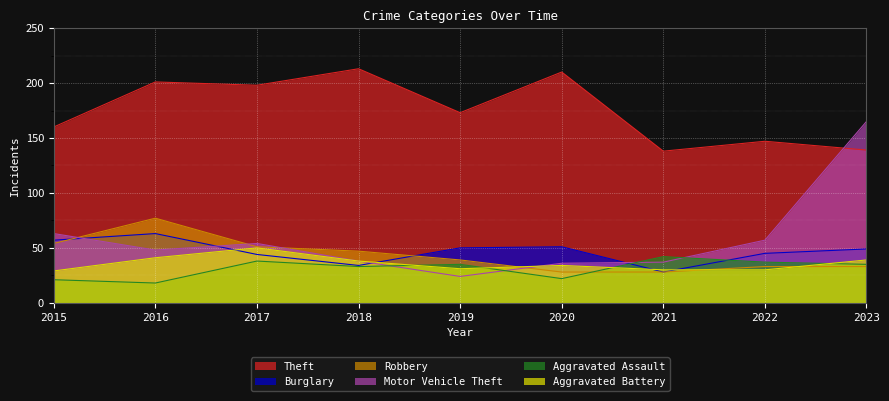

What is the difference between the highest and lowest values at 2015?

139